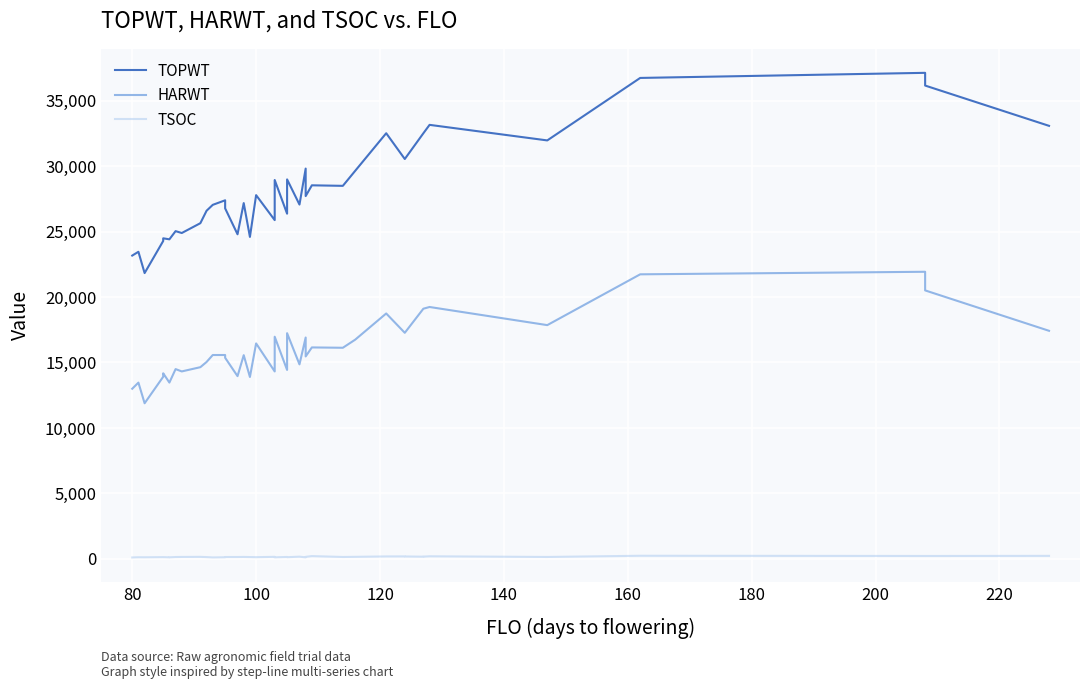

True or false: TSOC and HARWT intersect in this chart.

False